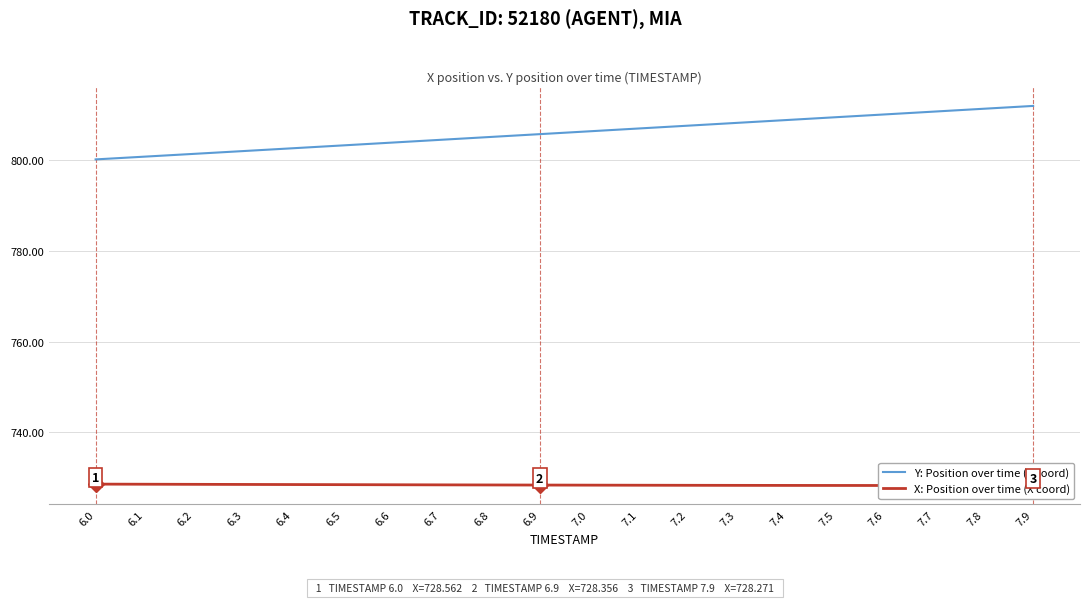

Reading right to left, what are all the values shown in this chart?

Y: Position over time (Y coord): 7.9=811.9	7.8=811.3	7.7=810.7	7.6=810.1	7.5=809.4	7.4=808.8	7.3=808.2	7.2=807.6	7.1=807.0	7.0=806.3	6.9=805.7	6.8=805.1	6.7=804.5	6.6=803.9	6.5=803.2	6.4=802.6	6.3=802.0	6.2=801.4	6.1=800.8	6.0=800.1
X: Position over time (X coord): 7.9=728.3	7.8=728.3	7.7=728.3	7.6=728.3	7.5=728.3	7.4=728.3	7.3=728.3	7.2=728.3	7.1=728.3	7.0=728.3	6.9=728.4	6.8=728.4	6.7=728.4	6.6=728.4	6.5=728.4	6.4=728.5	6.3=728.5	6.2=728.5	6.1=728.5	6.0=728.6